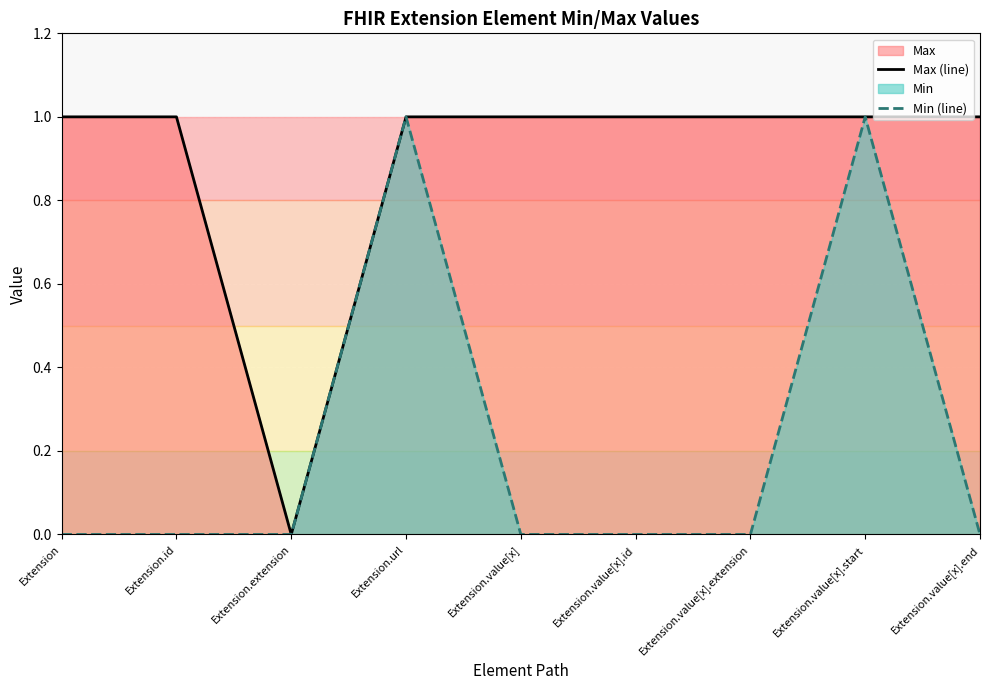

Reading right to left, list all the values displayed in this chart.

Max (line): Extension.value[x].end=1	Extension.value[x].start=1	Extension.value[x].extension=1	Extension.value[x].id=1	Extension.value[x]=1	Extension.url=1	Extension.extension=0	Extension.id=1	Extension=1
Min (line): Extension.value[x].end=0	Extension.value[x].start=1	Extension.value[x].extension=0	Extension.value[x].id=0	Extension.value[x]=0	Extension.url=1	Extension.extension=0	Extension.id=0	Extension=0